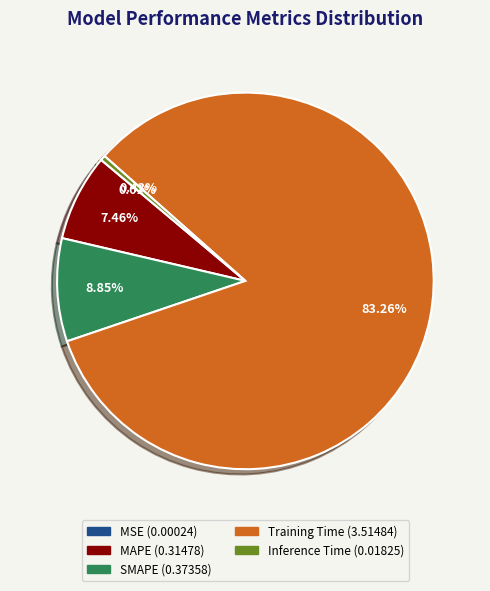

Do Inference Time and SMAPE together represent more than half of the pie?

No